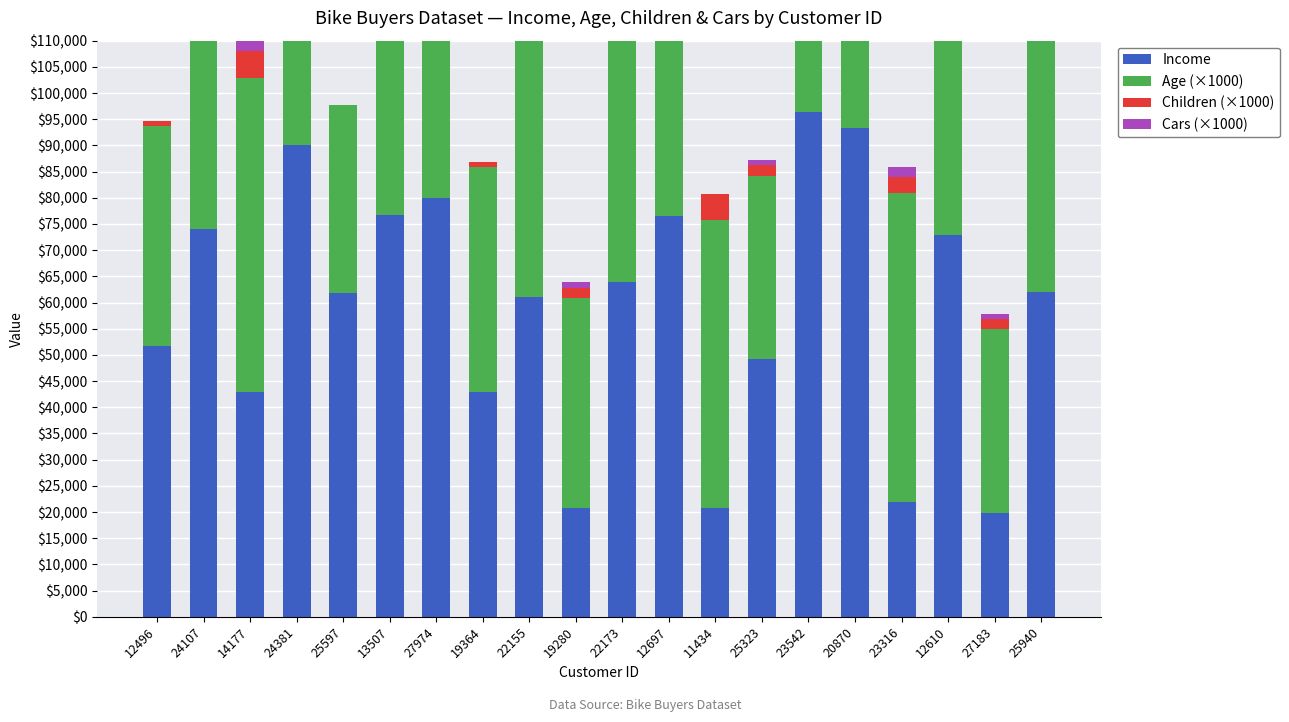

Reading right to left, what are all the values shown in this chart?

Income: 61928	19896	72908	21905	93326	96316	49232	20746	76445	63874	20848	61028	42908	79990	76717	61802	90097	42958	74078	51614
Age (×1000): 55000	35000	47000	59000	38000	45000	35000	55000	36000	54000	40000	58000	43000	33000	50000	36000	41000	60000	43000	42000
Children (×1000): 2000	2000	1000	3000	2000	1000	2000	5000	0	3000	2000	2000	1000	2000	2000	0	0	5000	3000	1000
Cars (×1000): 2000	1000	0	2000	1000	1000	1000	0	4000	2000	1000	2000	0	4000	0	0	1000	2000	1000	0